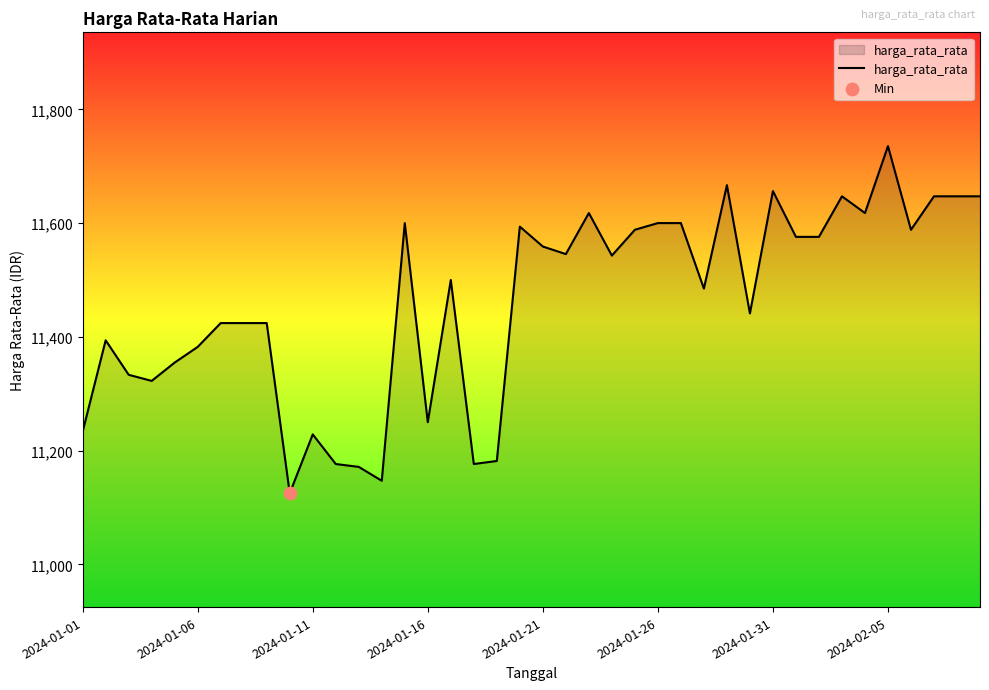

What is the greatest value displayed?

11735.3